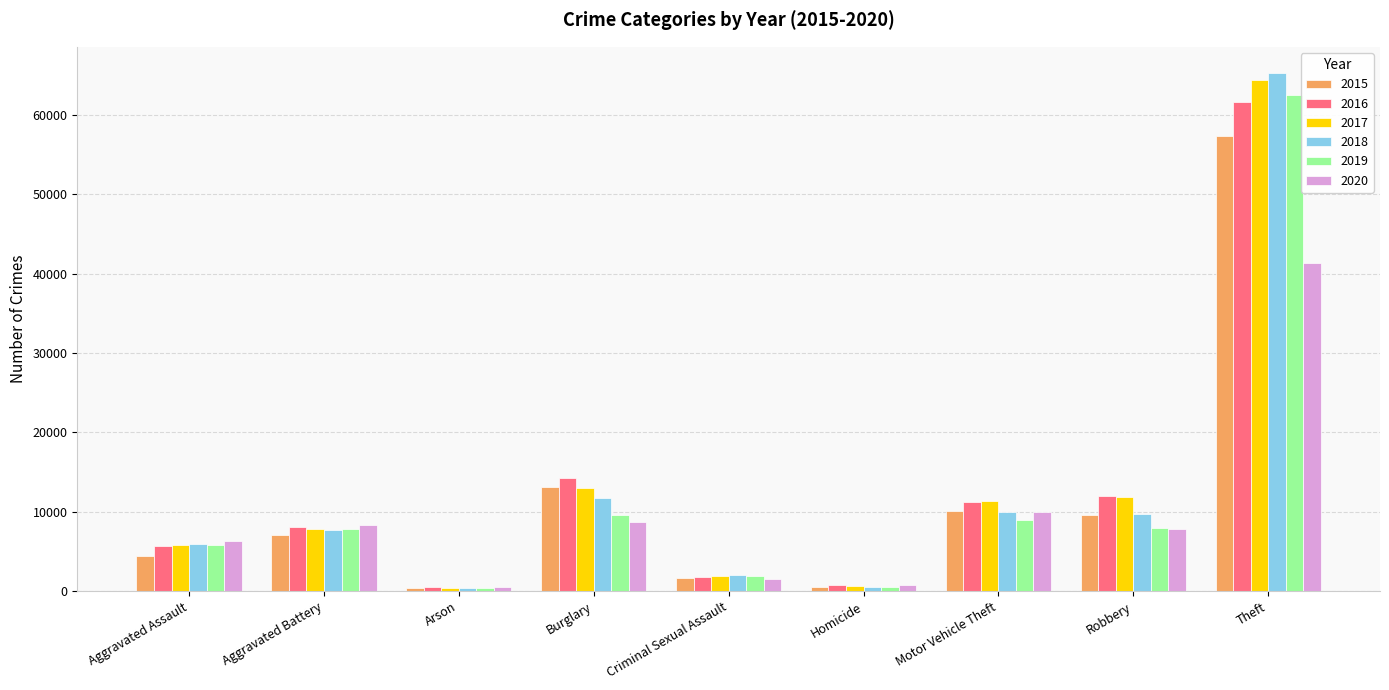

How many data points in 2019 are less than 7858?

4